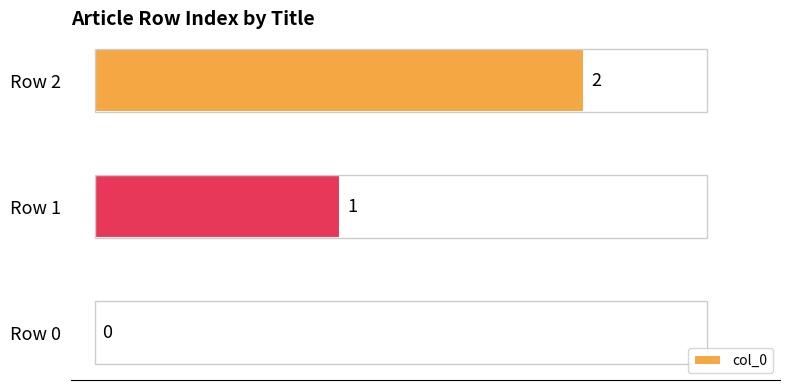

The value at Row 0 is 0. True or false?

True